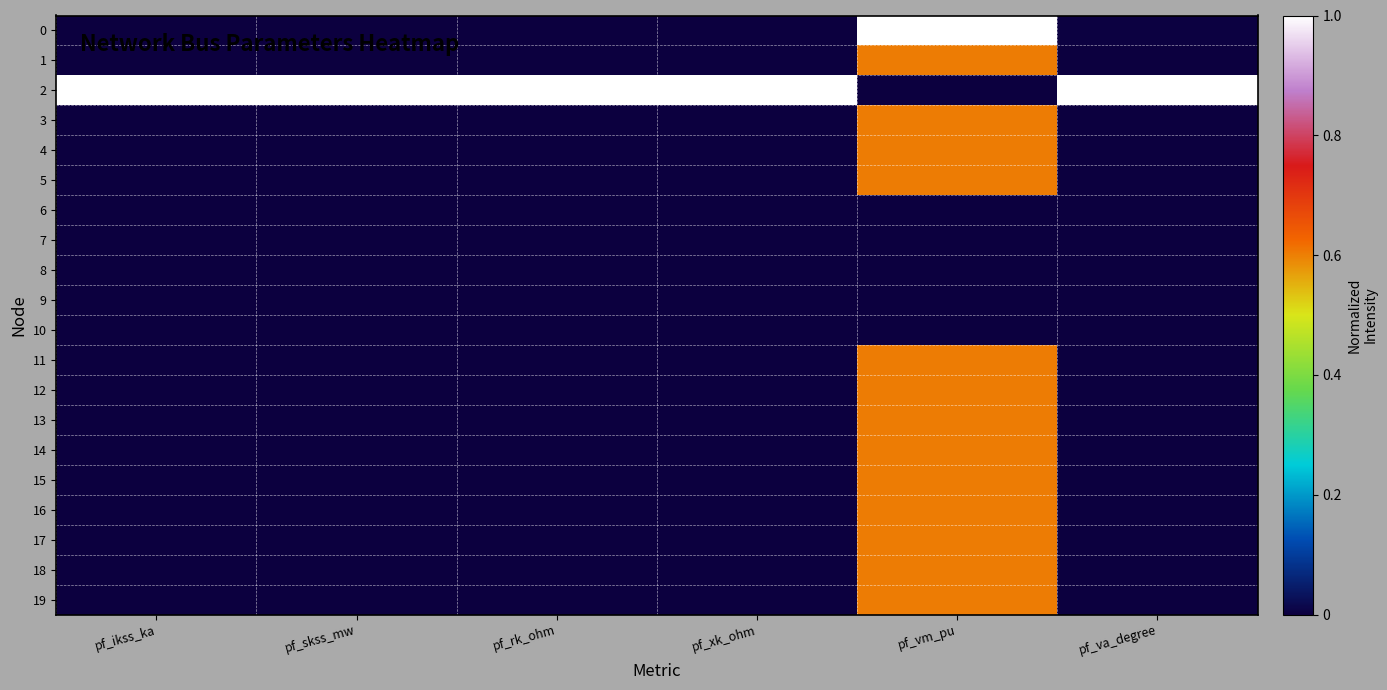

What is the spread (max minus min) of values at pf_rk_ohm?

1.0